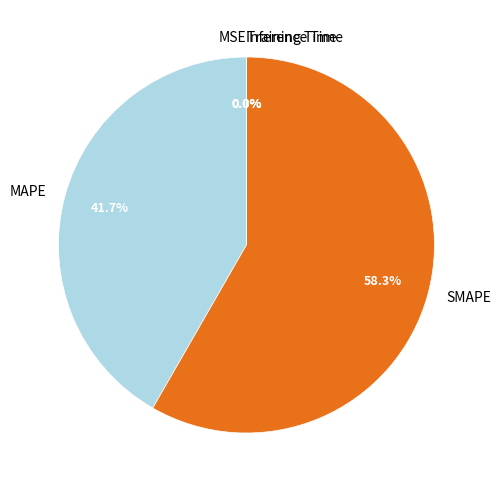

How much of the chart is everything except SMAPE?

41.7%